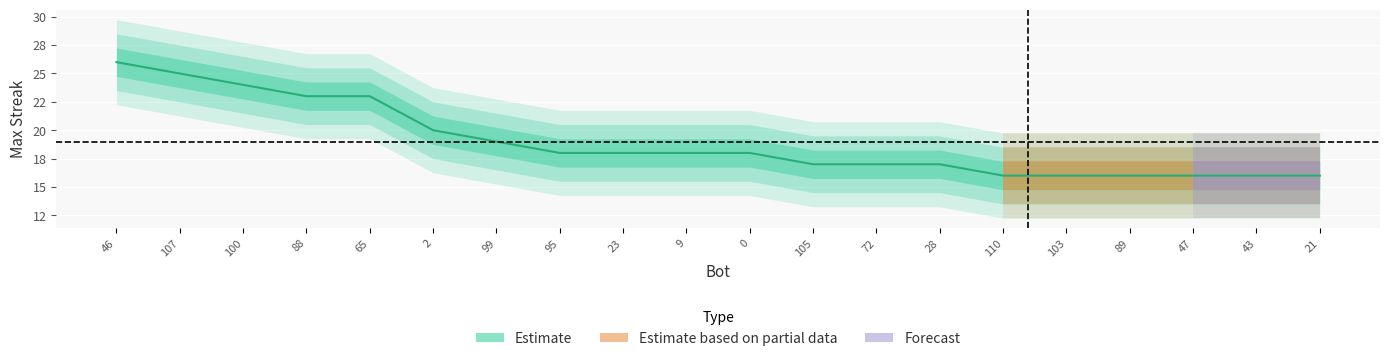

Reading left to right, transcribe all the data shown in this chart.

46=26	107=25	100=24	88=23	65=23	2=20	99=19	95=18	23=18	9=18	0=18	105=17	72=17	28=17	110=16	103=16	89=16	47=16	43=16	21=16